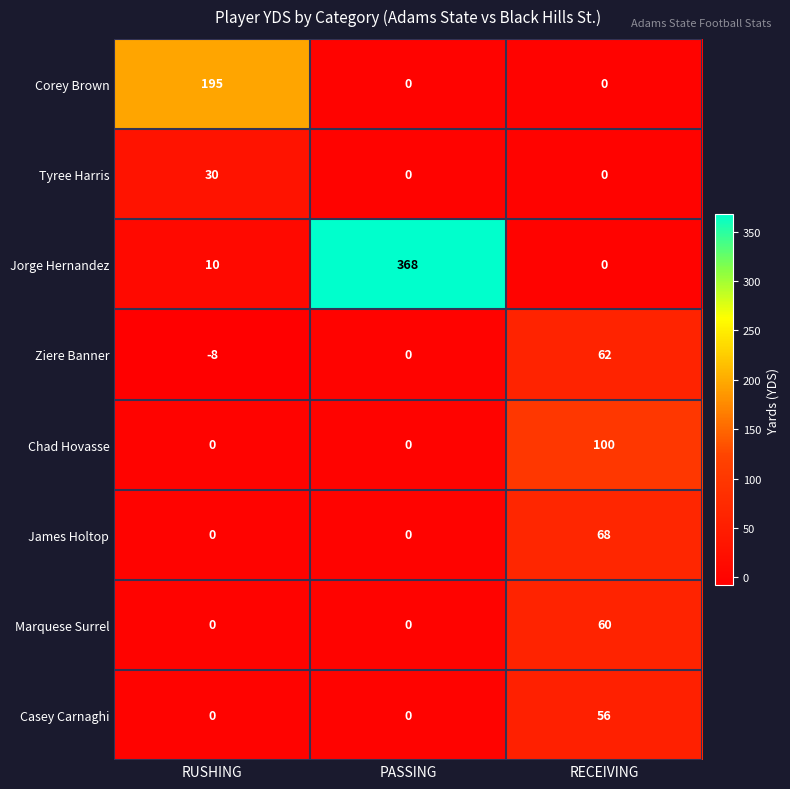

True or false: Ziere Banner has a value of 0 at PASSING.

True